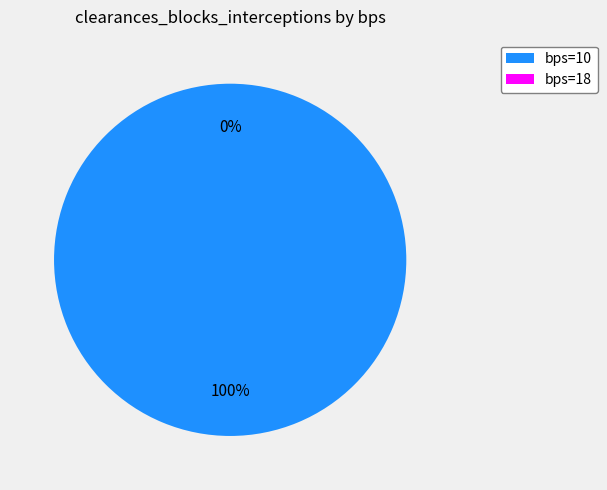

Rank the categories by value from lowest to highest.

18, 10